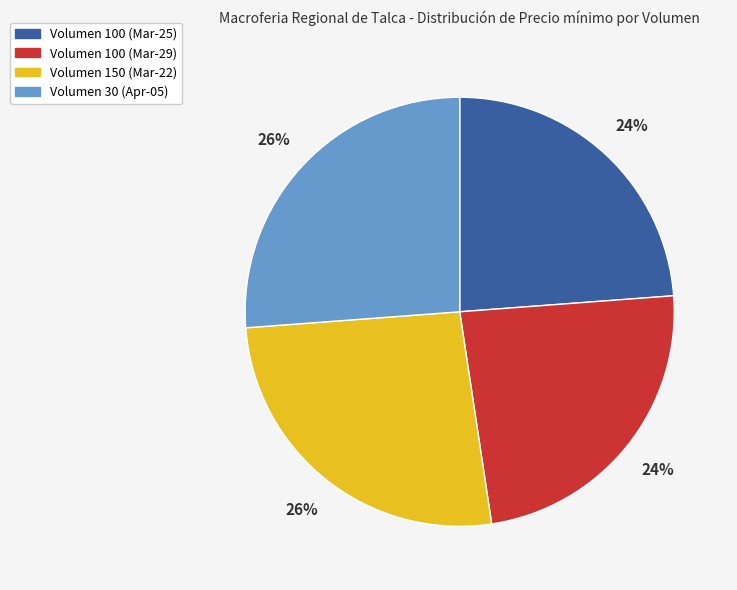

What percentage is the Volumen 30 (Apr-05) slice, to the nearest percent?

26%